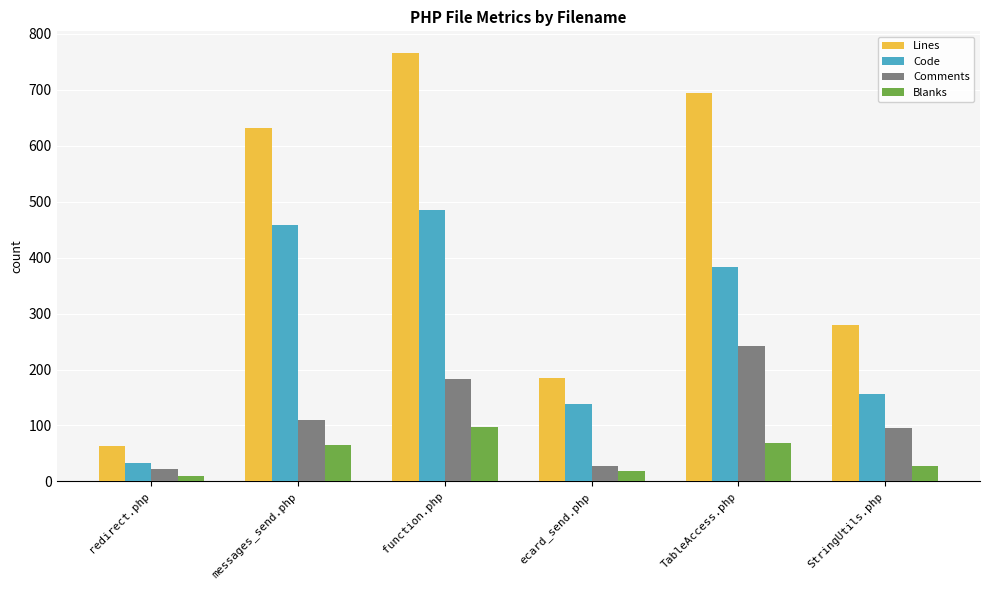

At which label is Blanks closest to 53?

messages_send.php